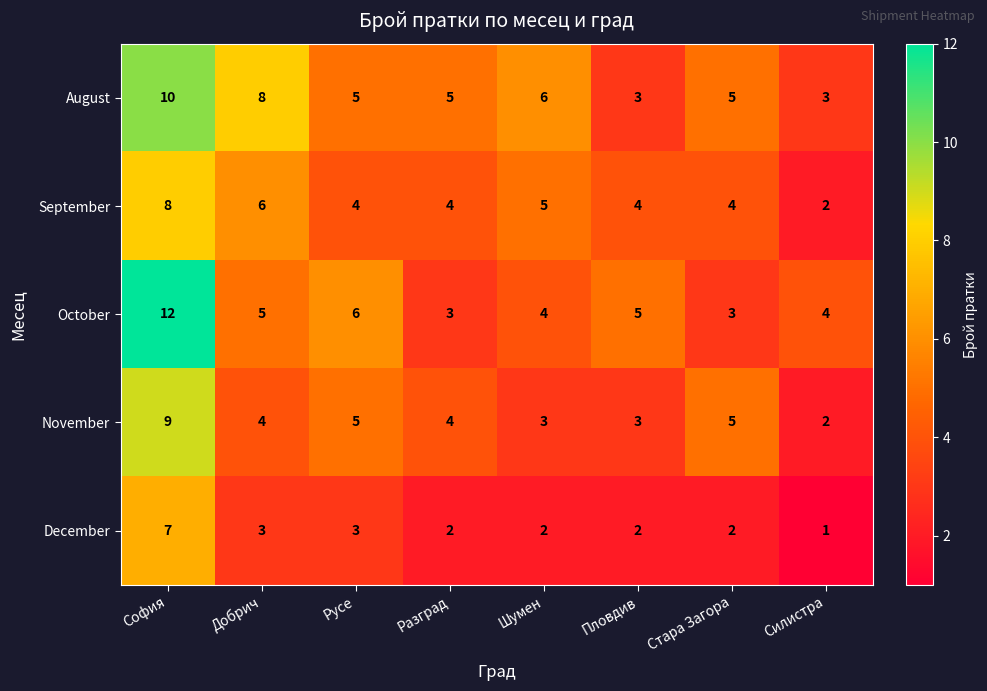

At how many categories does at least one series exceed 9?

1